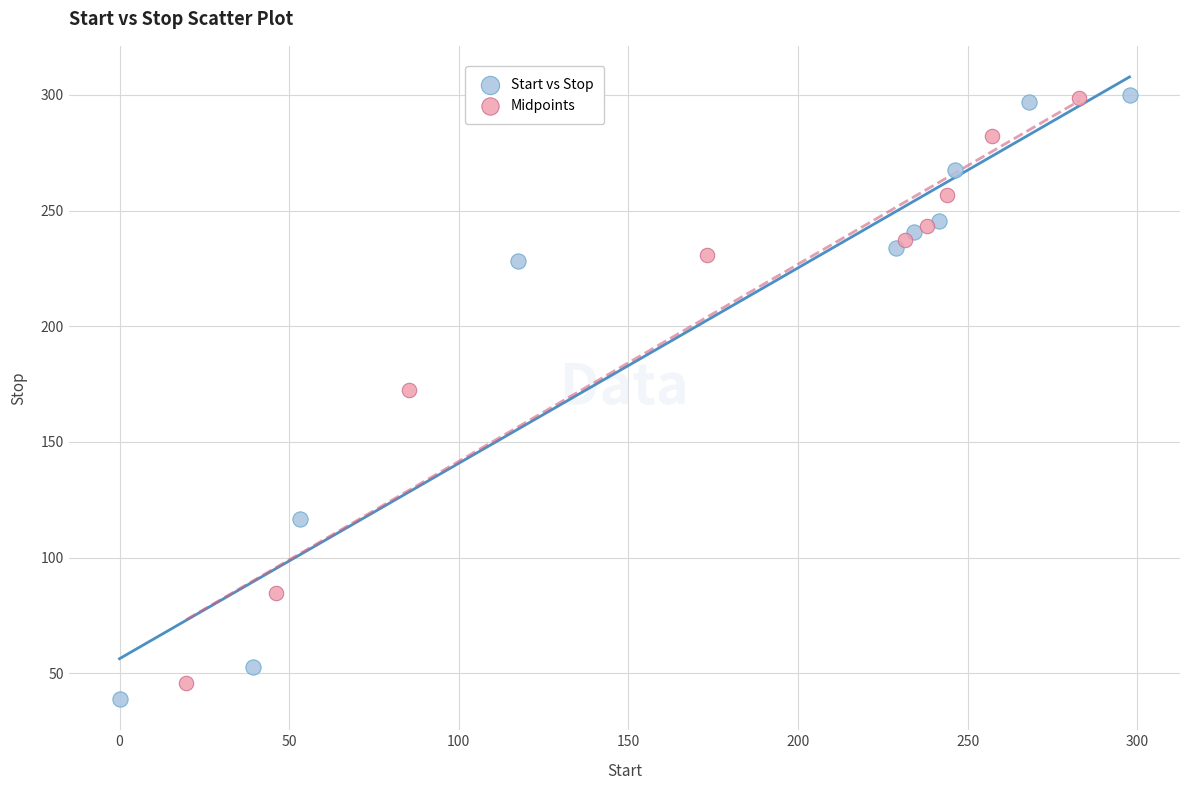

Which series has the largest Y range (max minus min)?

Start vs Stop